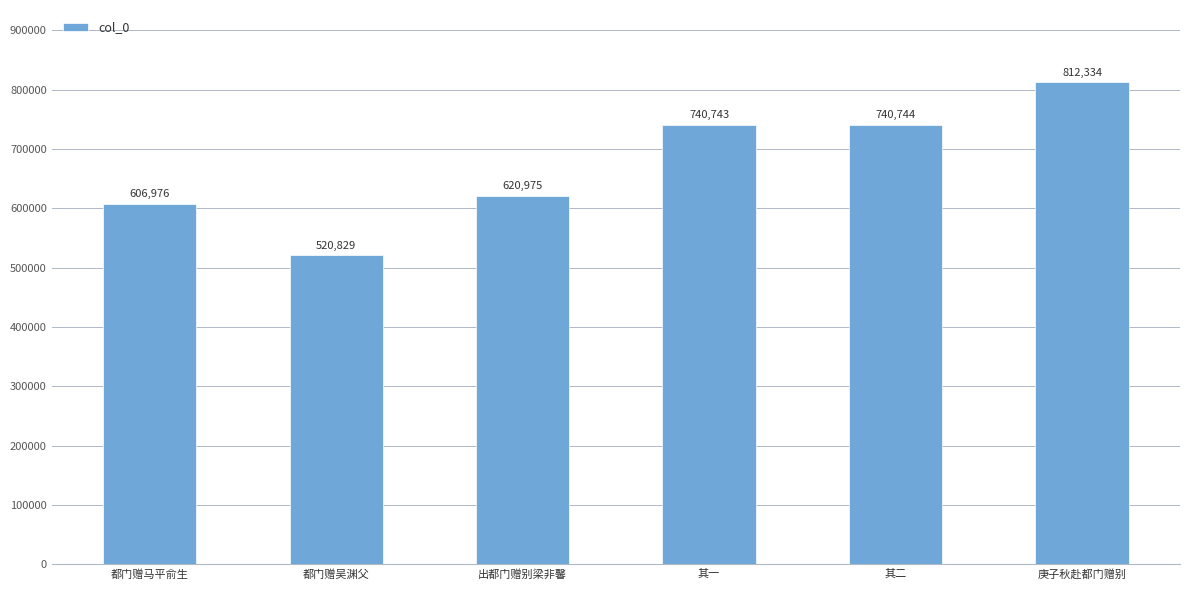

List the labels in order of value, smallest first.

都门赠吴渊父, 都门赠马平俞生, 出都门赠别梁非馨, 其一, 其二, 庚子秋赴都门赠别